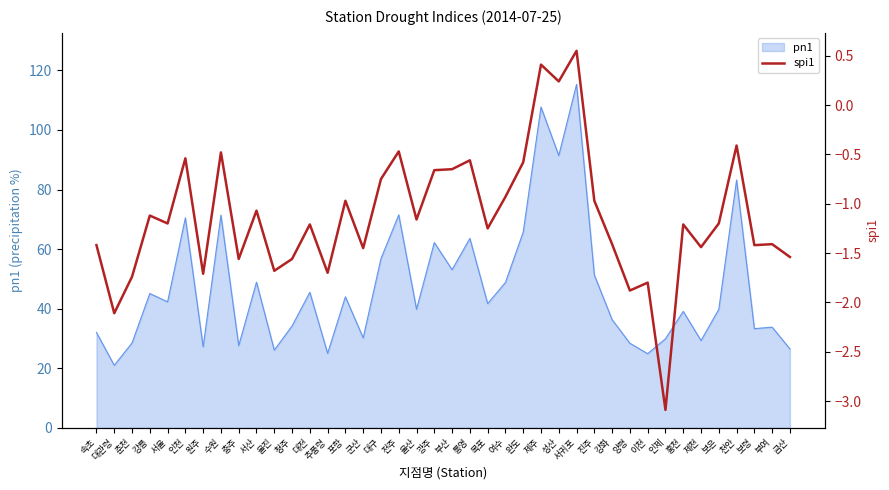

Reading left to right, extract all data points from this chart.

속초=-1.4	대관령=-2.1	춘천=-1.7	강릉=-1.1	서울=-1.2	인천=-0.5	원주=-1.7	수원=-0.5	충주=-1.6	서산=-1.1	울진=-1.7	청주=-1.6	대전=-1.2	추풍령=-1.7	포항=-1.0	군산=-1.4	대구=-0.8	전주=-0.5	울산=-1.2	광주=-0.7	부산=-0.7	통영=-0.6	목포=-1.2	여수=-0.9	완도=-0.6	제주=0.4	성산=0.2	서귀포=0.6	진주=-1.0	강화=-1.4	양평=-1.9	이천=-1.8	인제=-3.1	홍천=-1.2	제천=-1.4	보은=-1.2	천안=-0.4	보령=-1.4	부여=-1.4	금산=-1.5